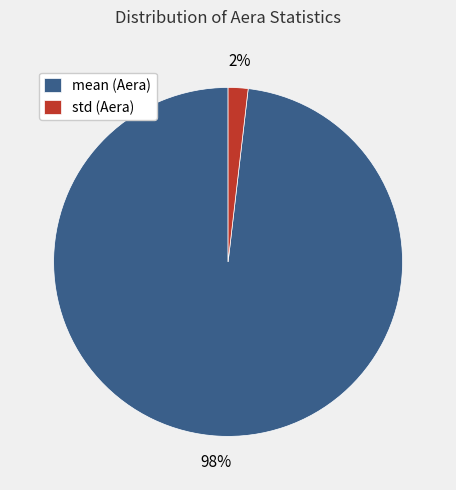

To the nearest percent, what is the average slice percentage?

50%